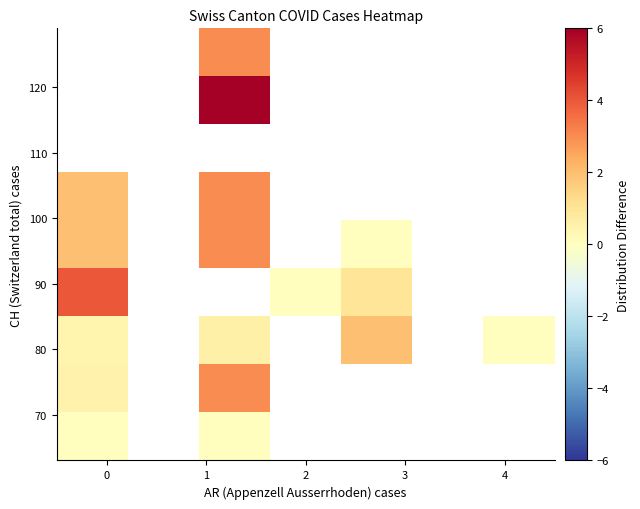

Count the number of data series in this chart.

9